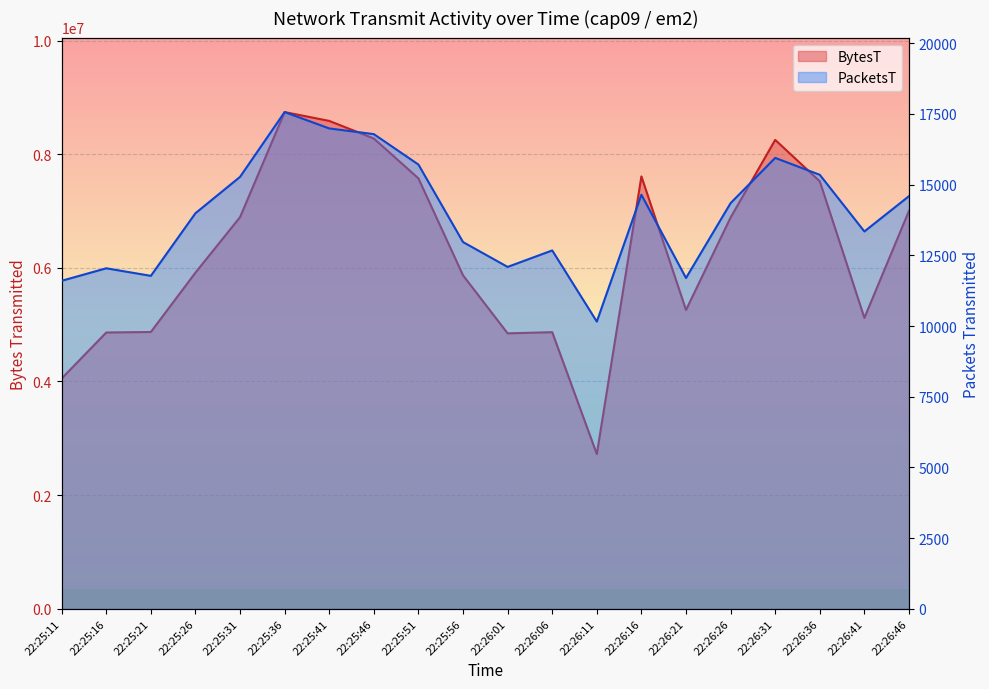

What is the difference between the highest and lowest values at 22:25:41?

8568100